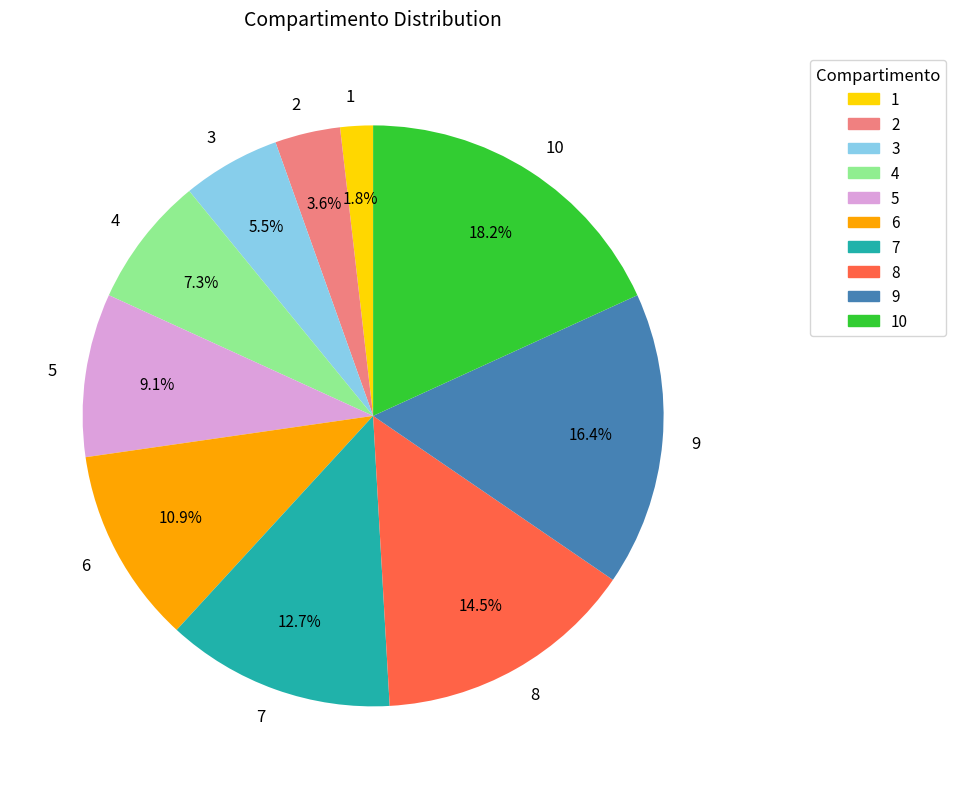

To the nearest percent, what is the difference between the 4 and 3 slice percentages?

2%